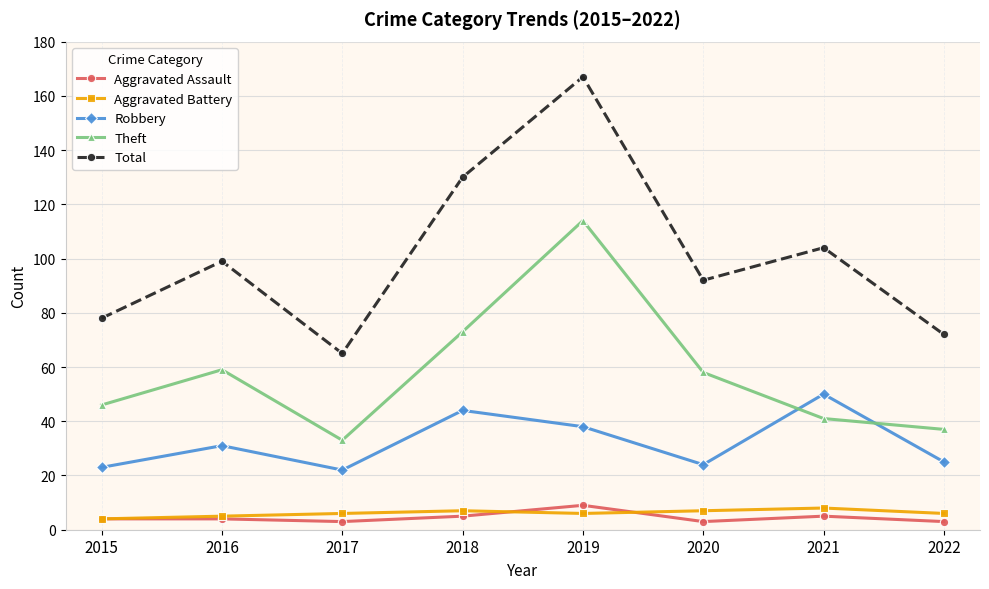

At which label does Aggravated Assault reach its peak?

2019